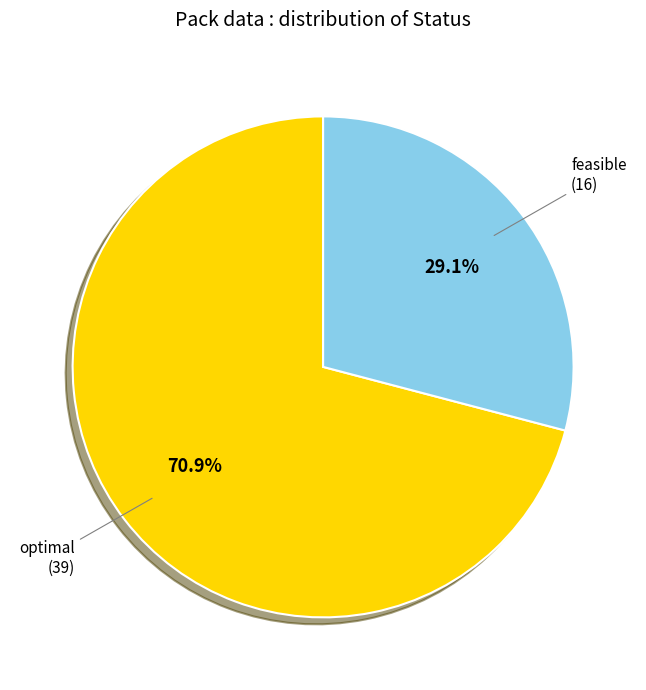

What is the largest slice in the pie chart?

optimal